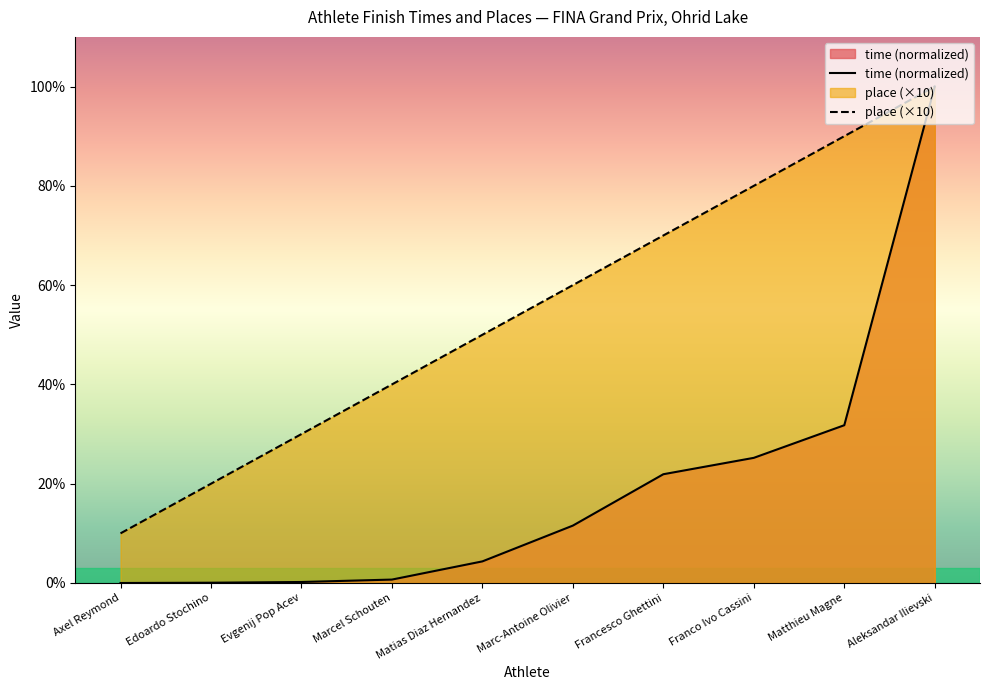

True or false: place and time cross at least once.

False